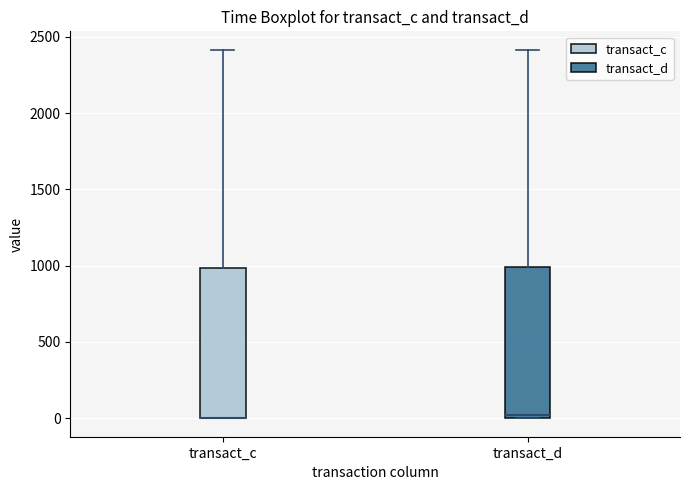

Reading left to right, transcribe this box plot: for each box, give where its median line is, the range the box spans, and where its two whiskers end, as read against the y-axis. The values are not printed on the chart, so give them approximately, as read against the axis.

transact_c: median 0 (drawn on the box's lower edge), box 0 to 1000, whiskers 0 to 2400
transact_d: median 0 (just above the box's lower edge), box 0 to 1000, whiskers 0 to 2400